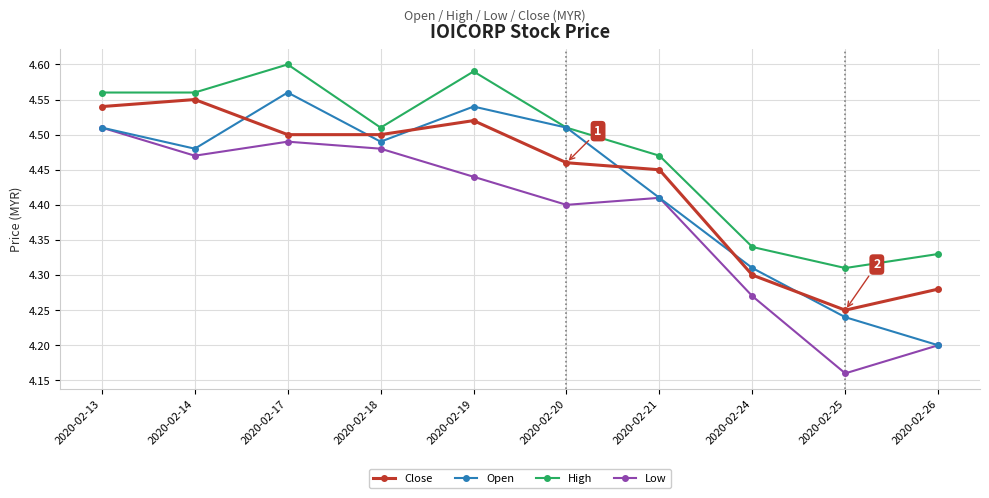

At which category is the sum across all series the highest?

2020-02-17